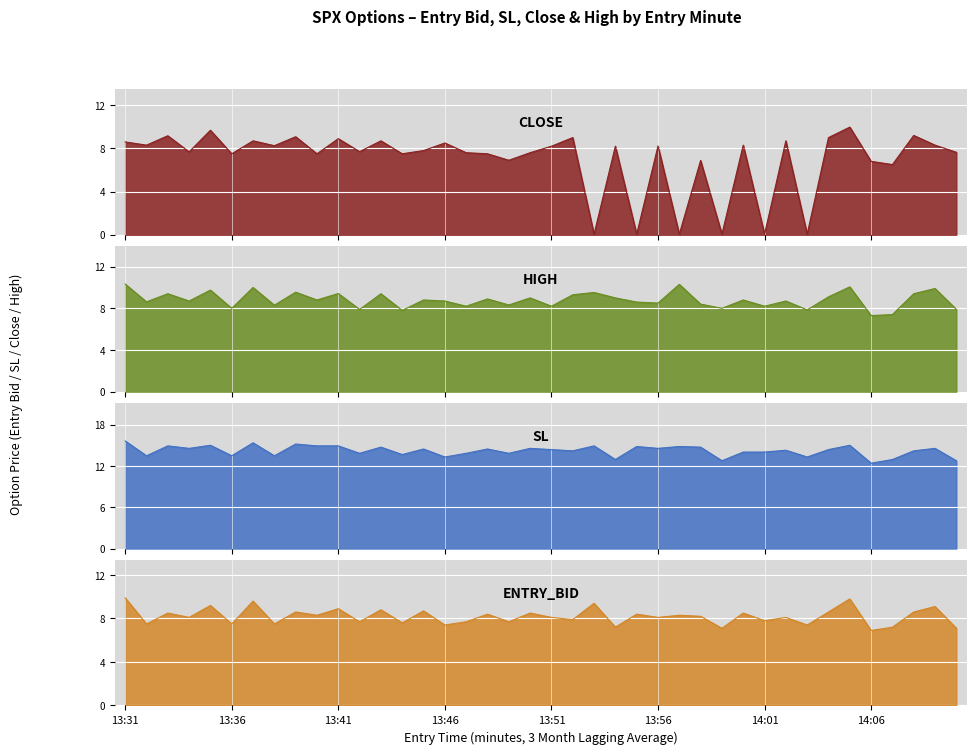

How many interior local peaks does the high series have?

15